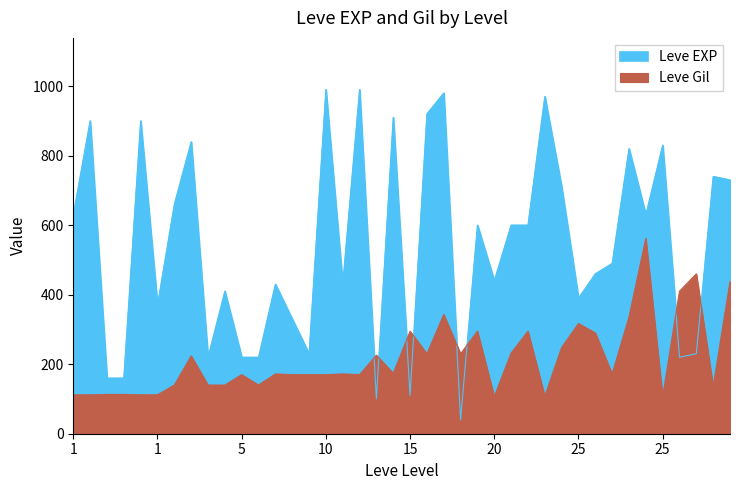

Where is the first local minimum for Leve EXP?

1